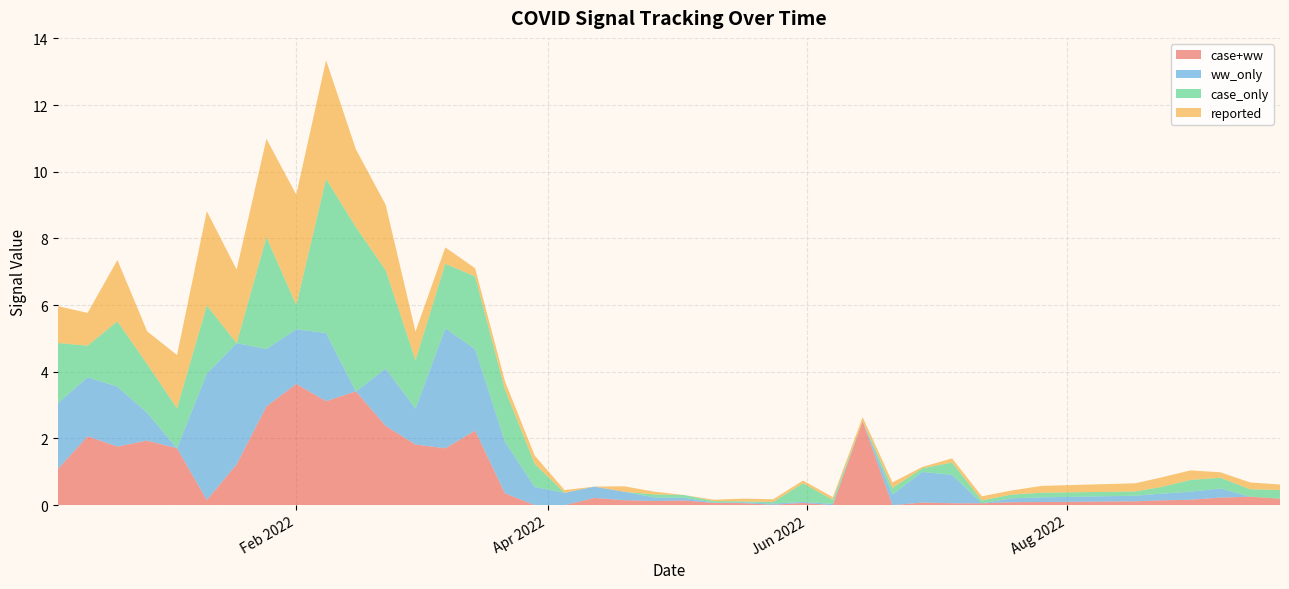

Reading right to left, transcribe all the data shown in this chart.

case+ww: 0.2	0.3	0.2	0.2	0.1	0.1	0.1	0.1	0.1	0.1	0.1	0.0	2.5	0.0	0.1	0.0	0.1	0.1	0.1	0.1	0.1	0.2	0.0	0.0	0.4	2.2	1.7	1.8	2.4	3.4	3.1	3.6	3.0	1.2	0.2	1.7	1.9	1.8	2.1	1.1
ww_only: 0.0	0.0	0.3	0.2	0.2	0.2	0.1	0.1	0.0	0.9	0.9	0.3	0.0	0.0	0.0	0.0	0.0	0.0	0.1	0.1	0.3	0.3	0.4	0.5	1.5	2.4	3.6	1.1	1.7	0.0	2.0	1.6	1.7	3.6	3.8	0.0	0.8	1.8	1.8	2.0
case_only: 0.3	0.2	0.3	0.4	0.2	0.1	0.1	0.1	0.1	0.4	0.1	0.2	0.0	0.1	0.6	0.0	0.0	0.0	0.1	0.1	0.0	0.0	0.0	0.7	1.6	2.2	1.9	1.4	2.9	4.9	4.6	0.7	3.4	0.0	2.0	1.2	1.5	2.0	0.9	1.8
reported: 0.2	0.2	0.2	0.3	0.3	0.2	0.2	0.1	0.1	0.1	0.0	0.2	0.1	0.1	0.1	0.1	0.1	0.0	0.0	0.1	0.2	0.0	0.1	0.2	0.2	0.2	0.5	0.9	2.0	2.3	3.6	3.3	2.9	2.2	2.8	1.6	1.0	1.8	1.0	1.1